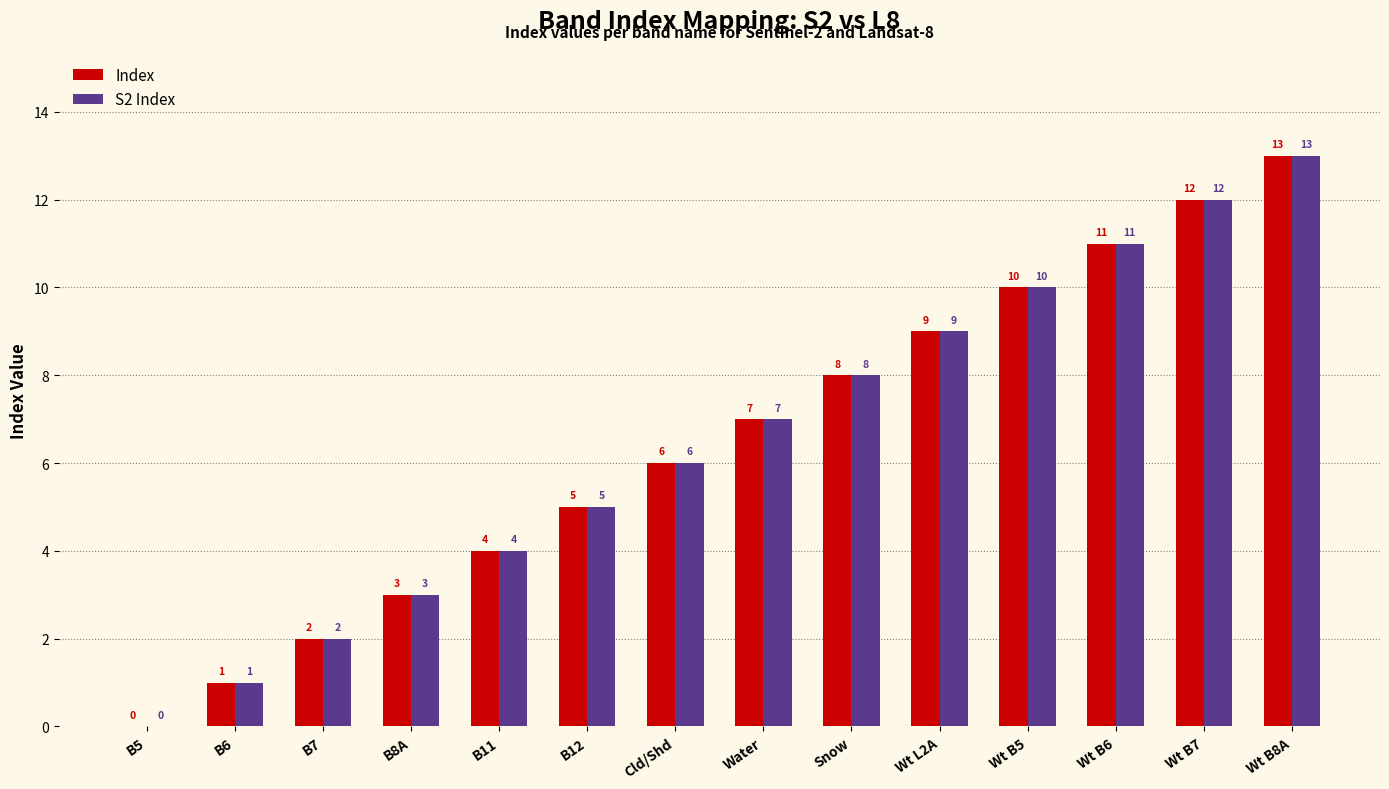

Reading right to left, extract all data points from this chart.

Index: Wt B8A=13	Wt B7=12	Wt B6=11	Wt B5=10	Wt L2A=9	Snow=8	Water=7	Cld/Shd=6	B12=5	B11=4	B8A=3	B7=2	B6=1	B5=0
S2 Index: Wt B8A=13	Wt B7=12	Wt B6=11	Wt B5=10	Wt L2A=9	Snow=8	Water=7	Cld/Shd=6	B12=5	B11=4	B8A=3	B7=2	B6=1	B5=0